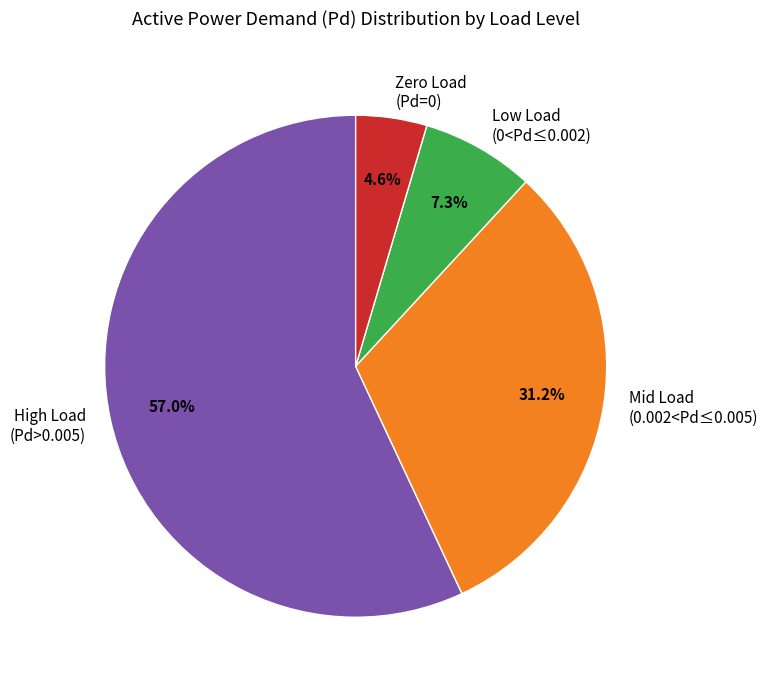

Is the sum of Mid Load (0.002<Pd≤0.005) and Zero Load (Pd=0) greater than half?

No